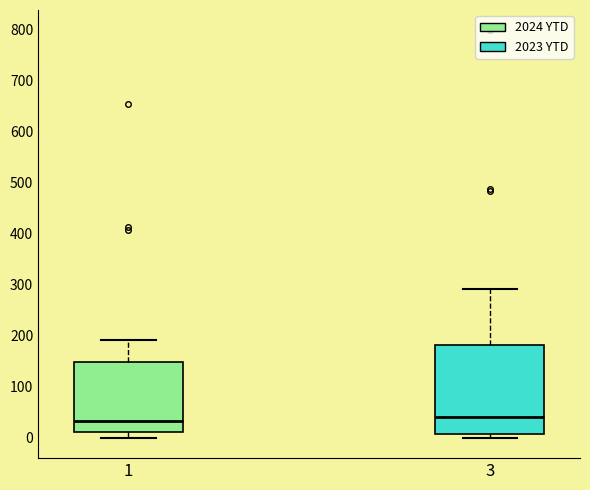

Reading left to right, transcribe this box plot: for each box, give where its median line is, the range the box spans, and where its two whiskers end, as read against the y-axis. The values are not printed on the chart, so give them approximately, as read against the axis.

1: median 30, box 10 to 150, whiskers 0 to 190
3: median 40, box 10 to 180, whiskers 0 to 290